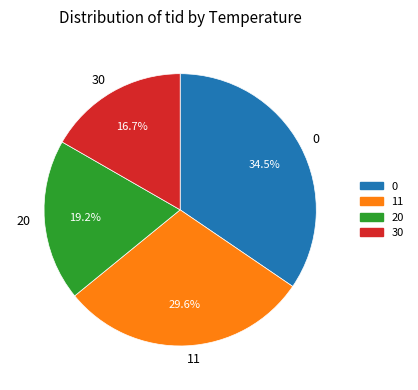

How much of the chart is everything except 0?

65.5%